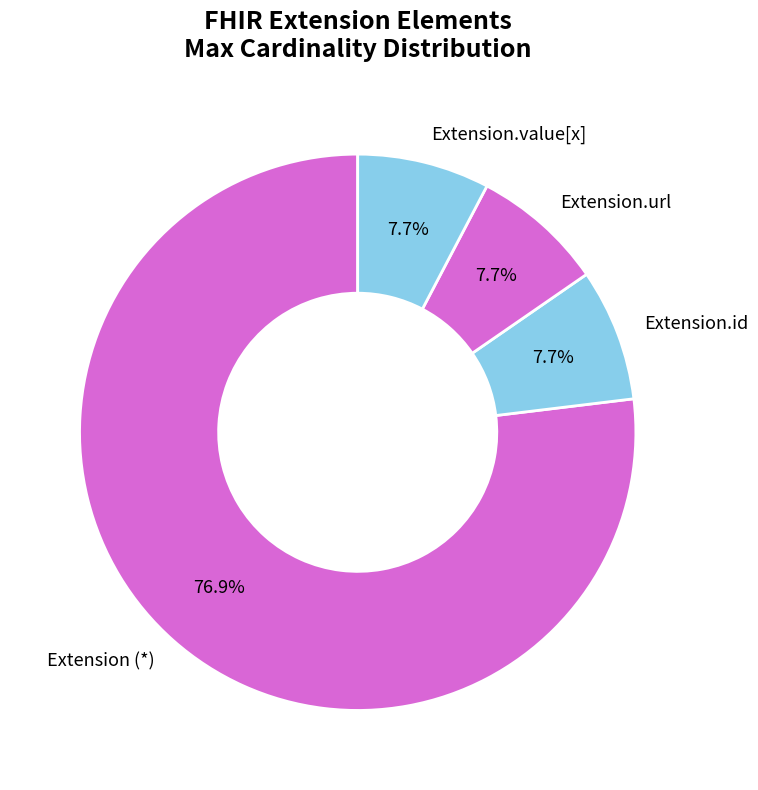

Which slice is the largest?

Extension (*)